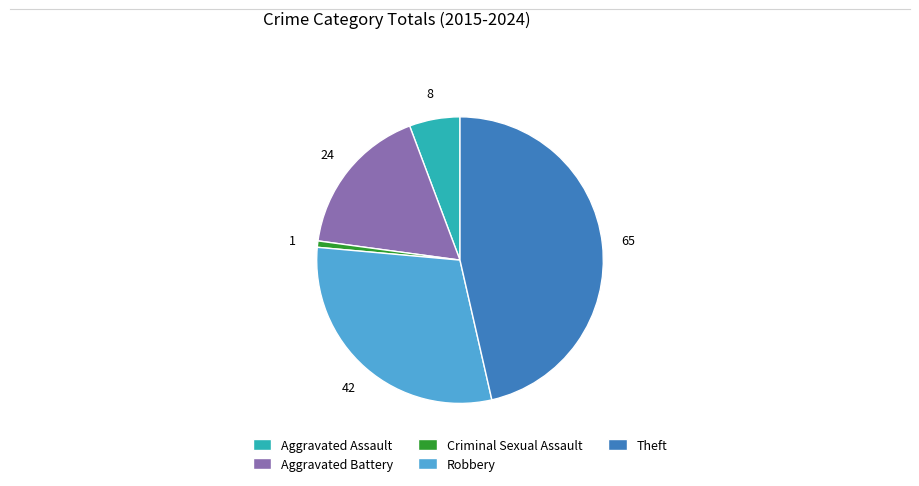

Which has a higher value, Aggravated Assault or Aggravated Battery?

Aggravated Battery